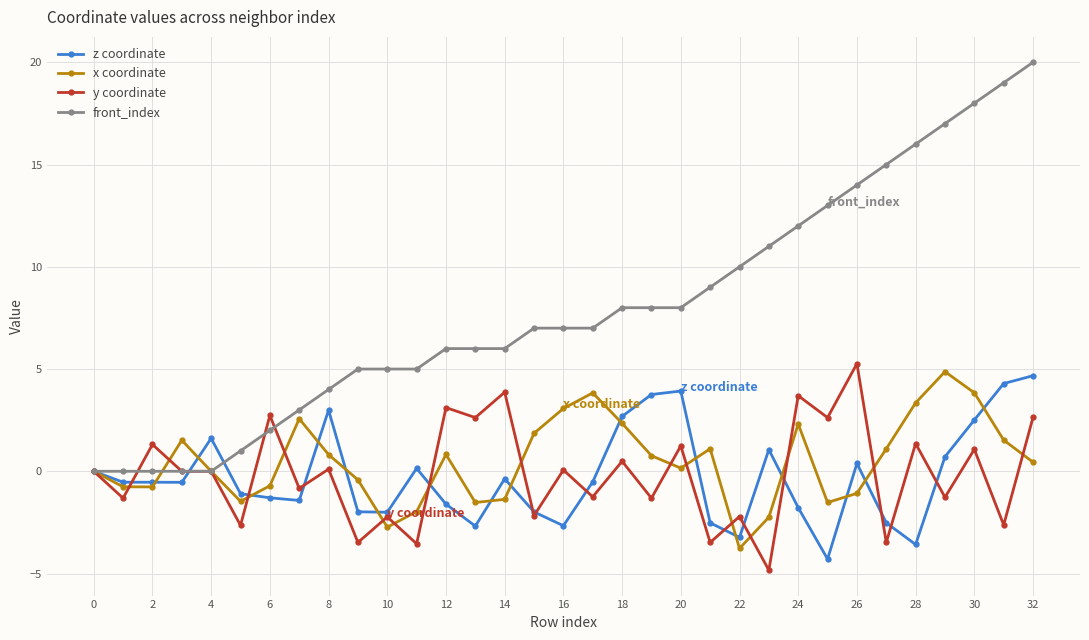

What is the average value of the x coordinate series?

0.5